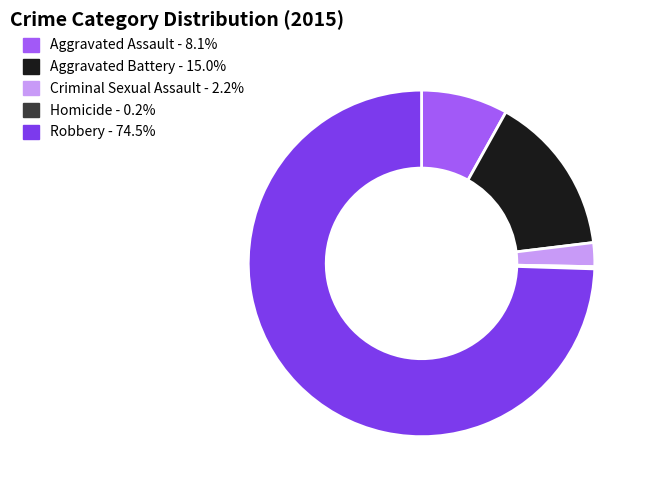

Approximately how many times larger is the value at Aggravated Assault - 8.1% compared to Aggravated Battery - 15.0%?

0.5